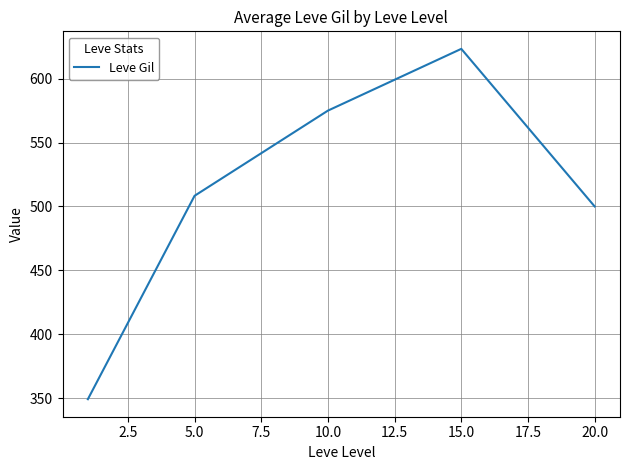

Count the number of data series in this chart.

1